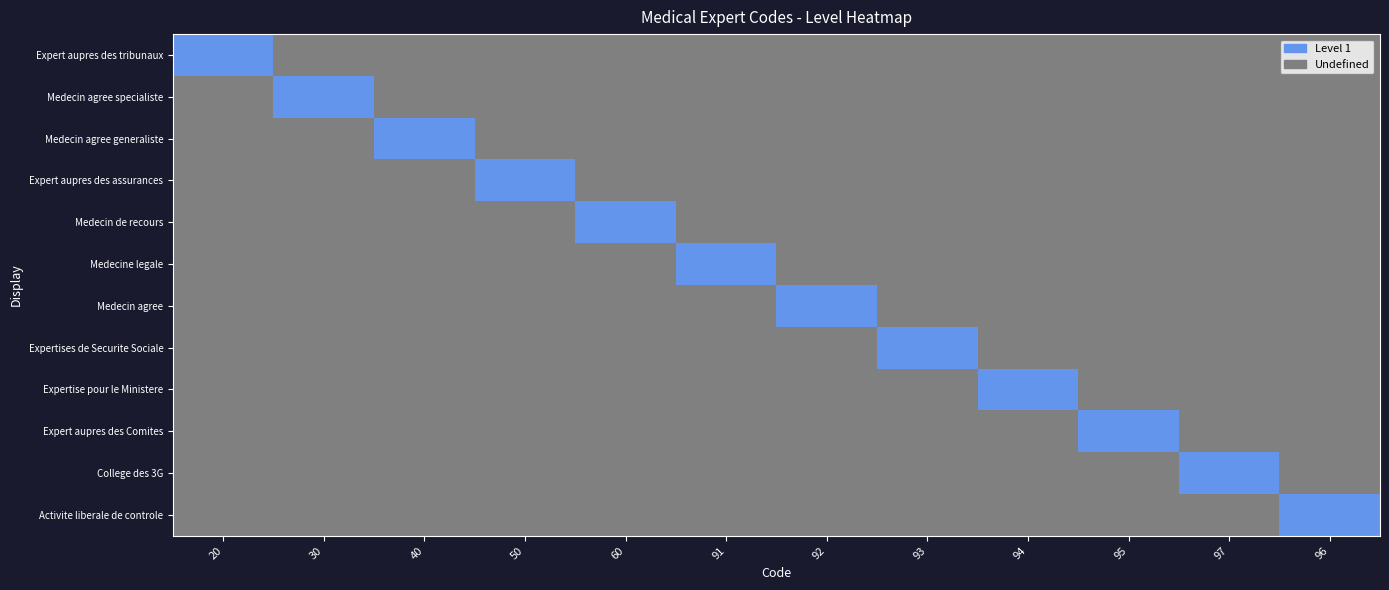

At which category does the chart reach its peak across all series?

20